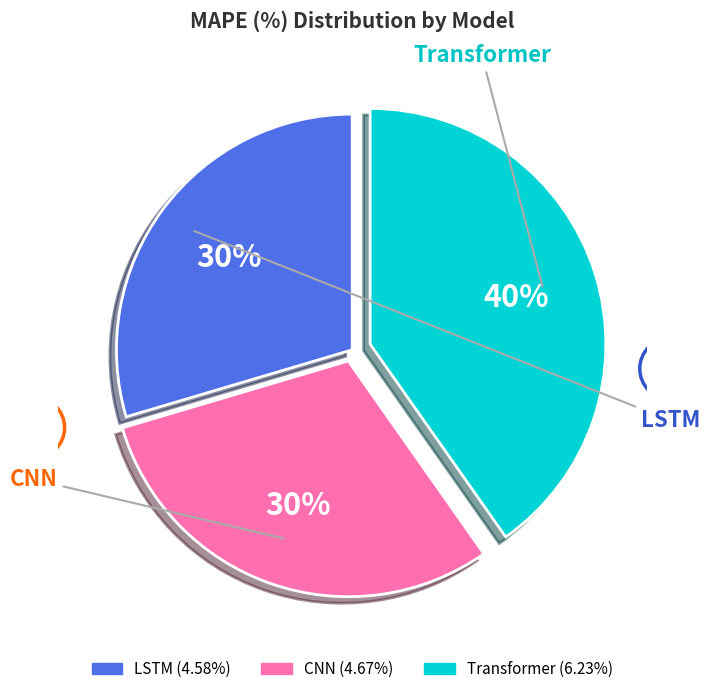

Combined, do CNN and Transformer account for over 50%?

Yes